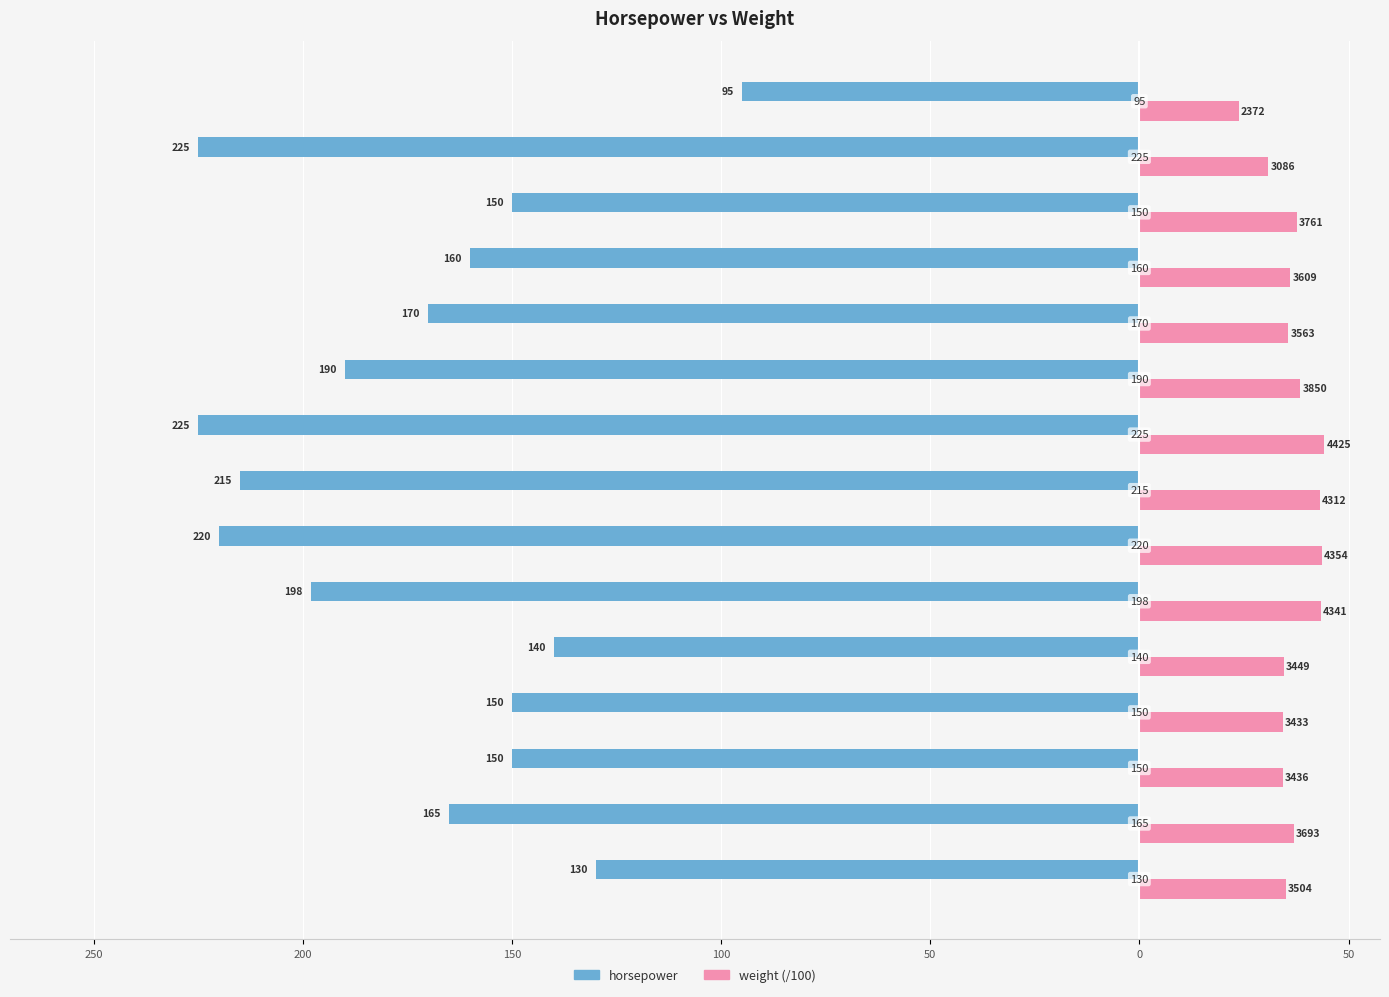

What are all the series names shown in the legend?

horsepower, weight (/100)